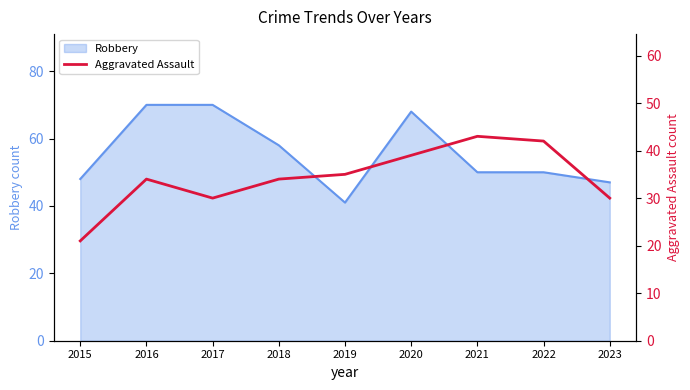

At which label is Robbery closest to 55?

2018